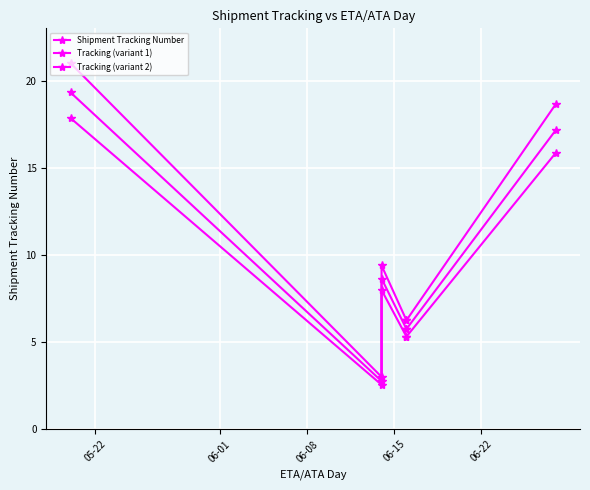

List the series in order of their overall mean, lowest first.

Tracking (variant 2), Tracking (variant 1), Shipment Tracking Number